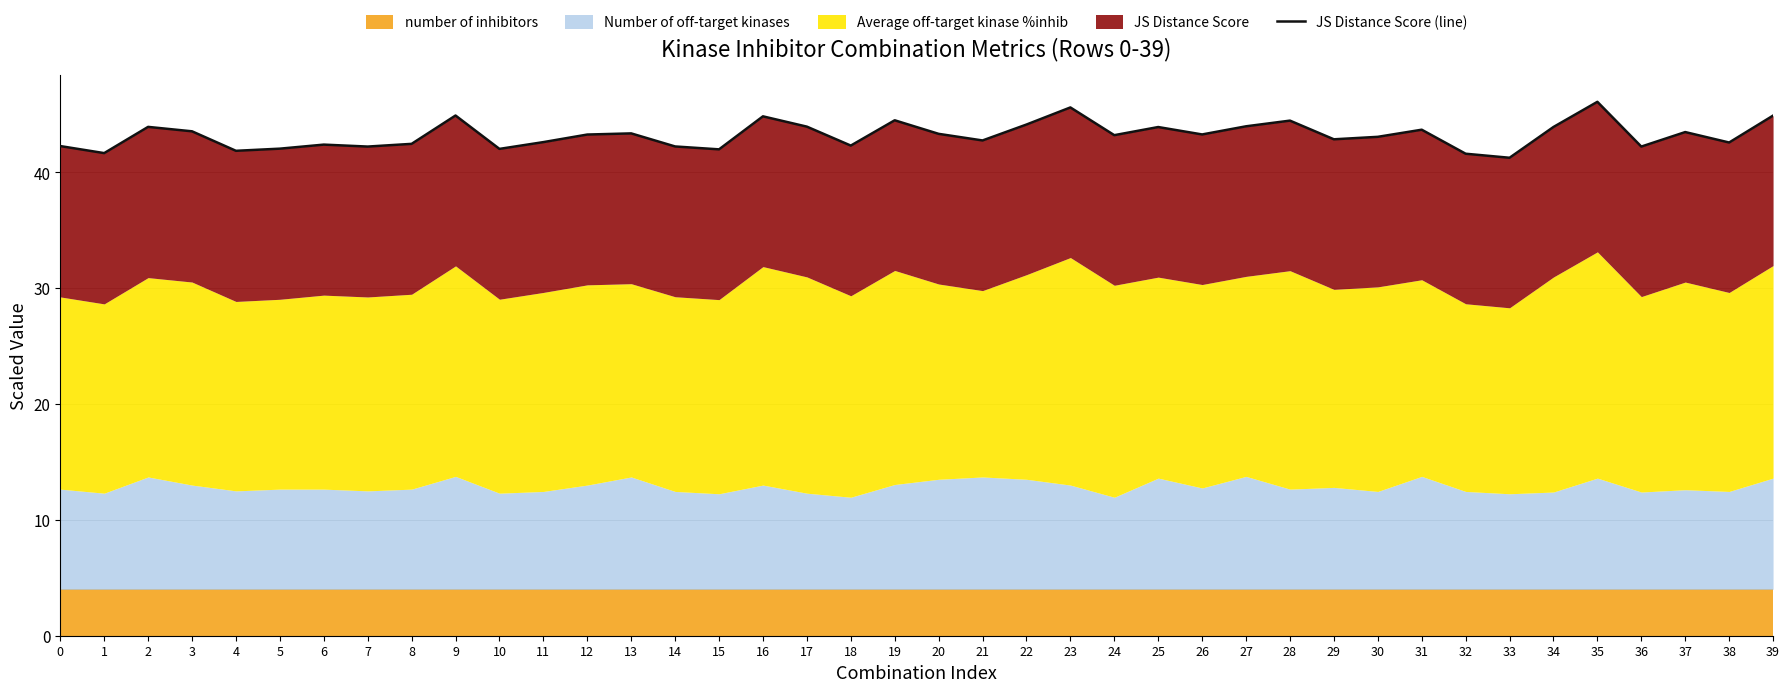

Count the number of values greater than 43.

22